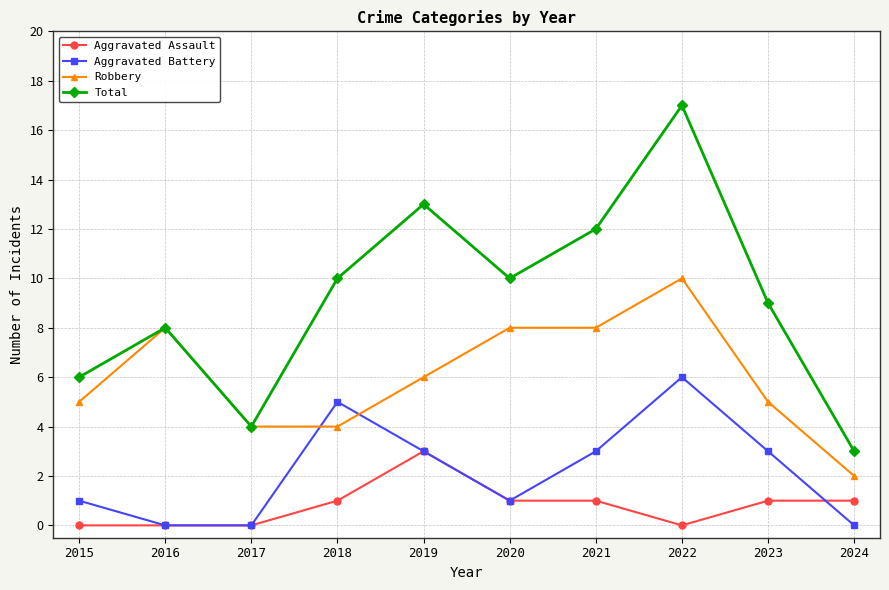

True or false: Aggravated Assault and Aggravated Battery cross at least once.

True